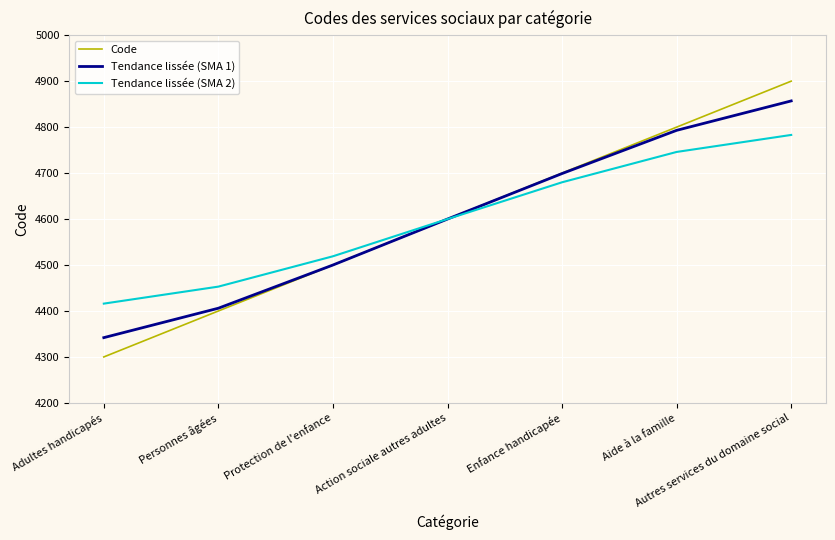

What is the average value of the Tendance lissée (SMA 2) series?

4600